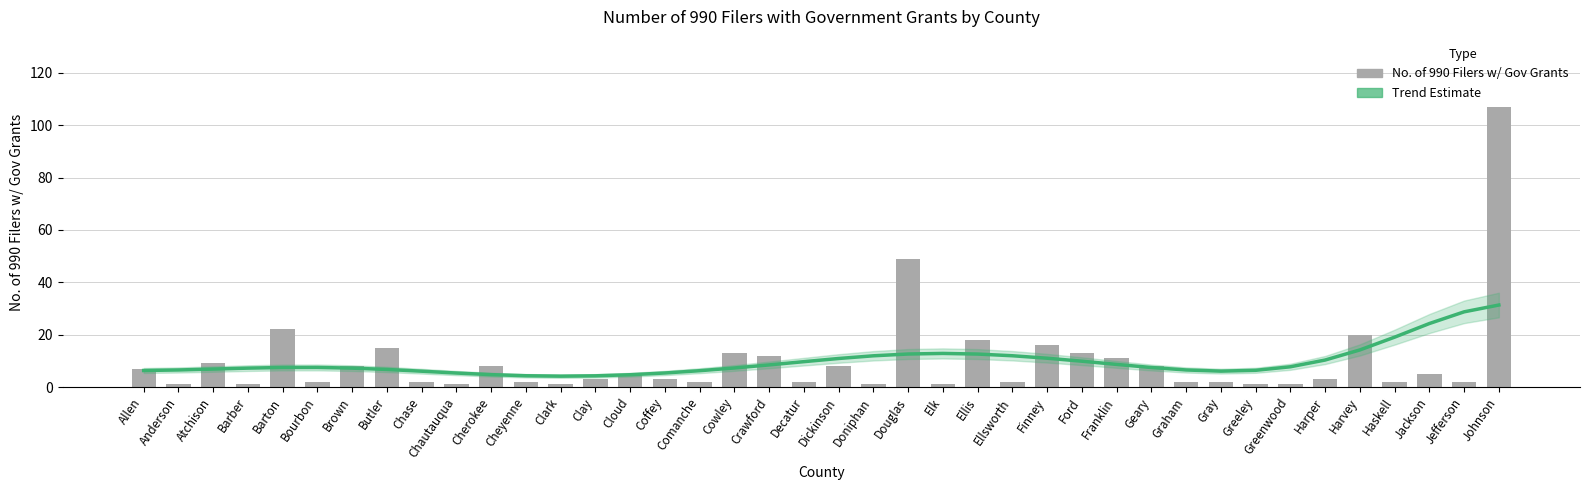

What is the lowest value of the Trend (Estimate) series?

4.2